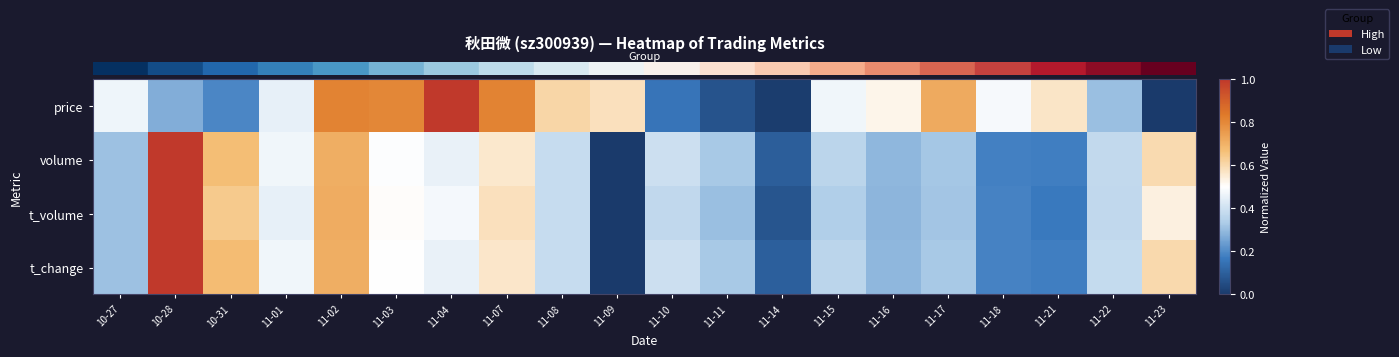

Count the number of data series in this chart.

4